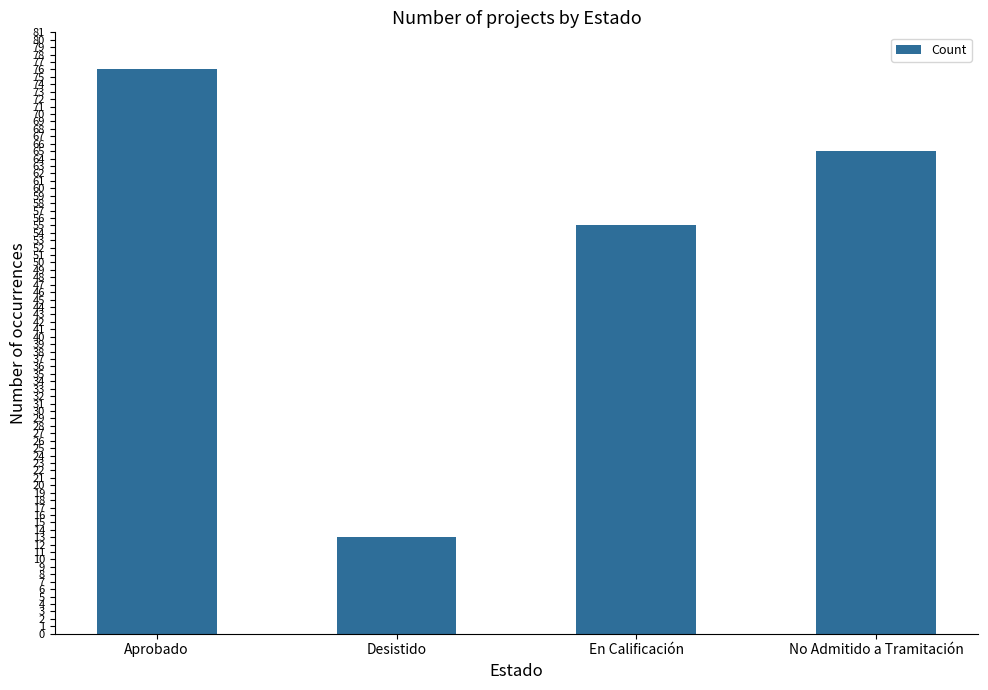

What is the difference between the second highest and minimum values?

52